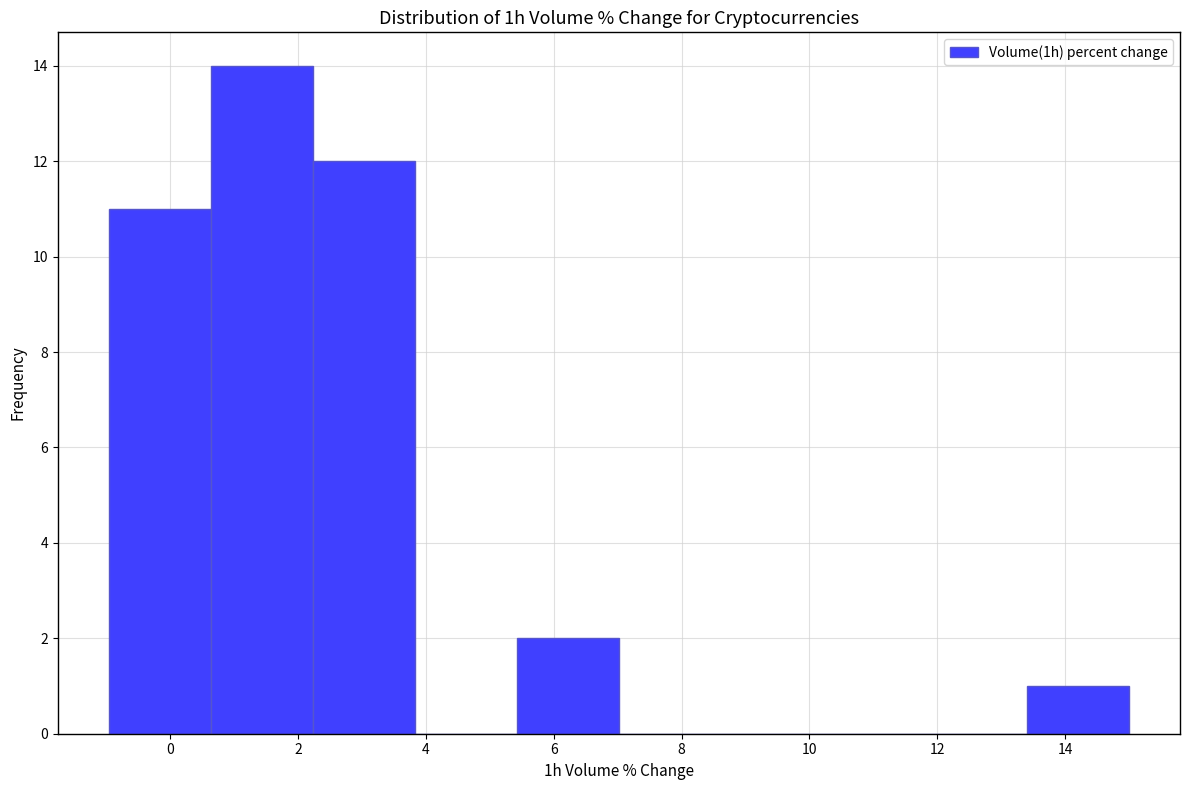

Reading left to right, list every bar in this chart as the range it spans on the x-axis followed by its height. Neither the bar edges nor the heights are printed on the chart, so give them approximately, as read against the axes.

-1.0 to 0.6: 11
0.6 to 2.2: 14
2.2 to 3.8: 12
3.8 to 5.4: 0
5.4 to 7.0: 2
7.0 to 8.6: 0
8.6 to 10.2: 0
10.2 to 11.8: 0
11.8 to 13.4: 0
13.4 to 15.0: 1